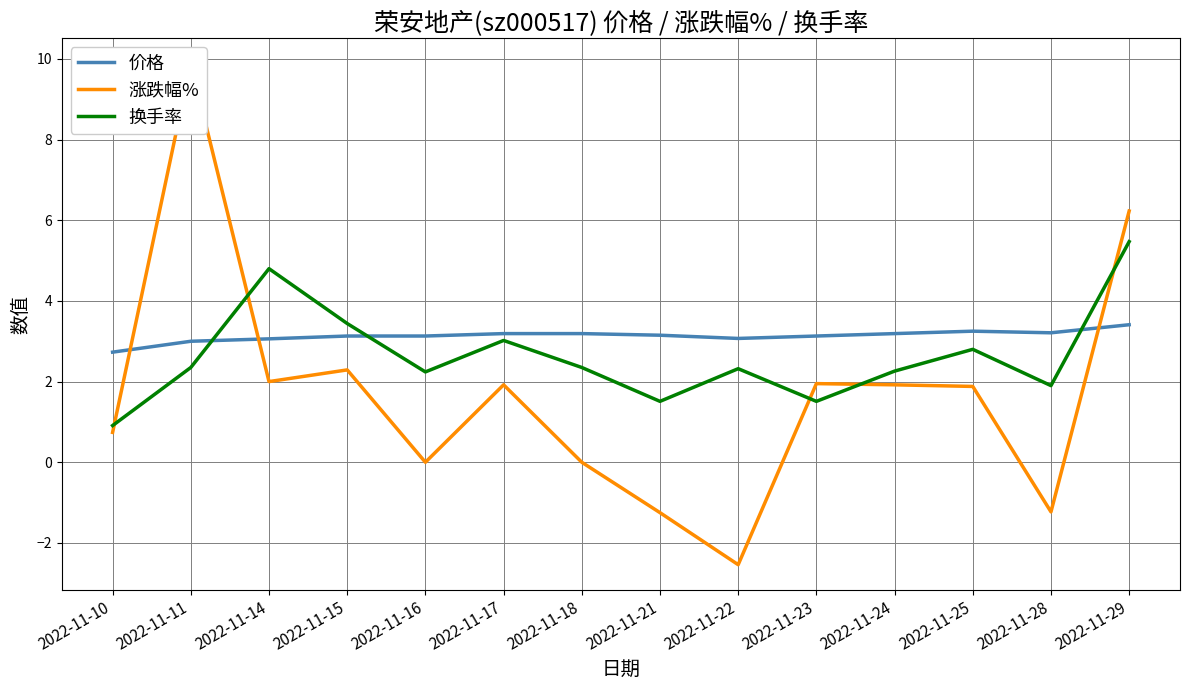

At which category is the sum across all series the highest?

2022-11-11